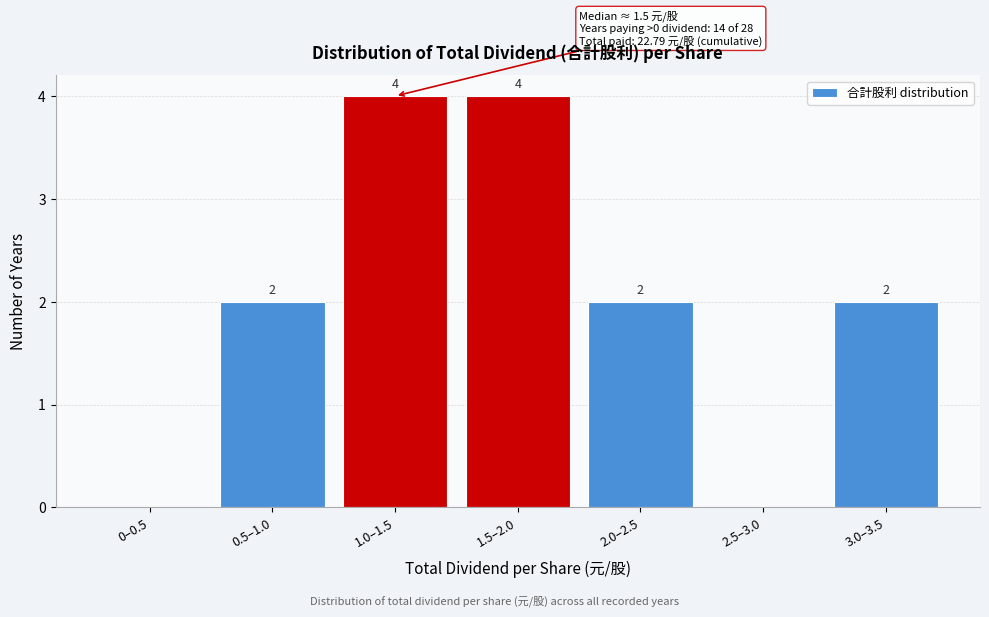

Reading left to right, list all the values displayed in this chart.

0–0.5=0	0.5–1.0=2	1.0–1.5=4	1.5–2.0=4	2.0–2.5=2	2.5–3.0=0	3.0–3.5=2